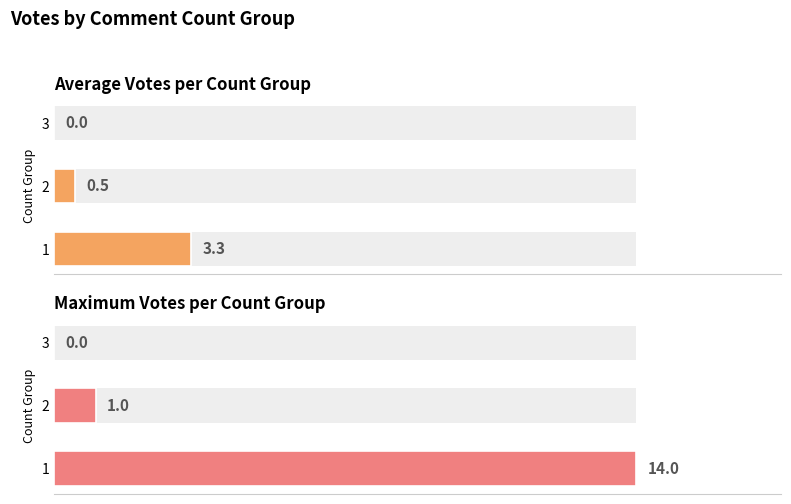

Which series changed the most between 1 and 3?

Maximum votes